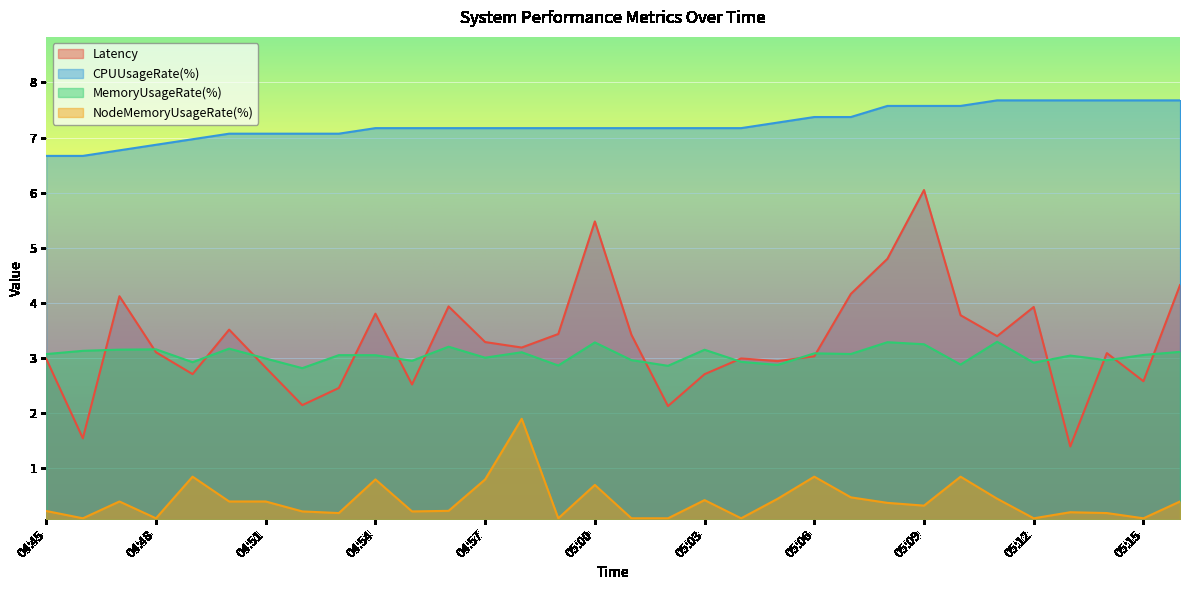

True or false: NodeMemoryUsageRate(%) and CPUUsageRate(%) cross at least once.

False